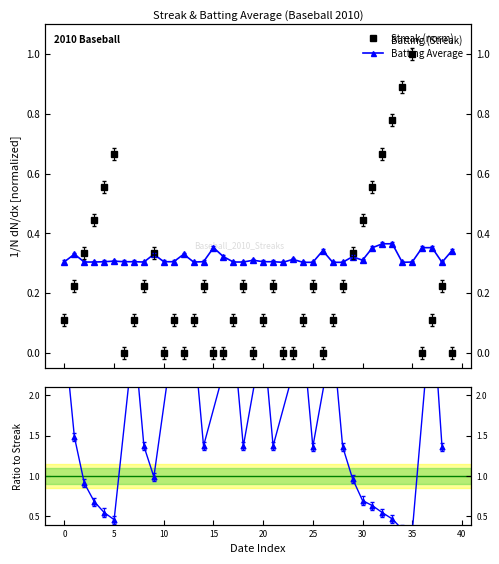

Which series has the widest spread of values?

Streak